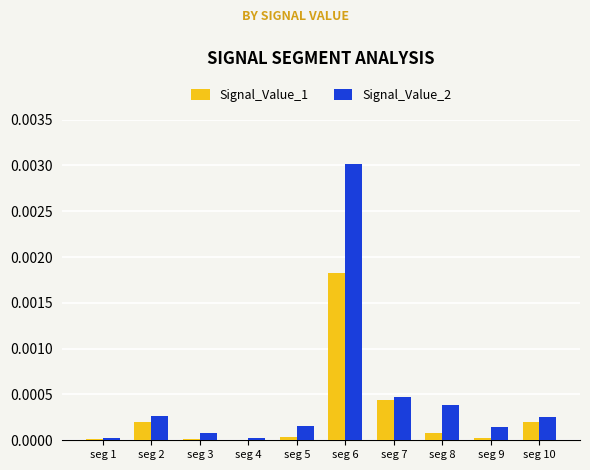

What are all the series names shown in the legend?

Signal_Value_1, Signal_Value_2